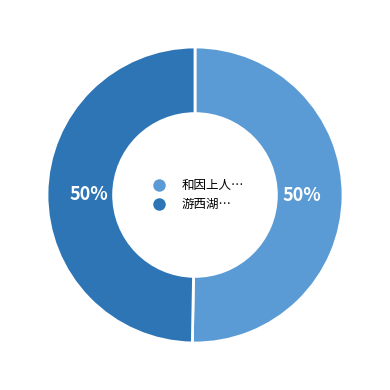

To the nearest percent, what is the average slice percentage?

50%